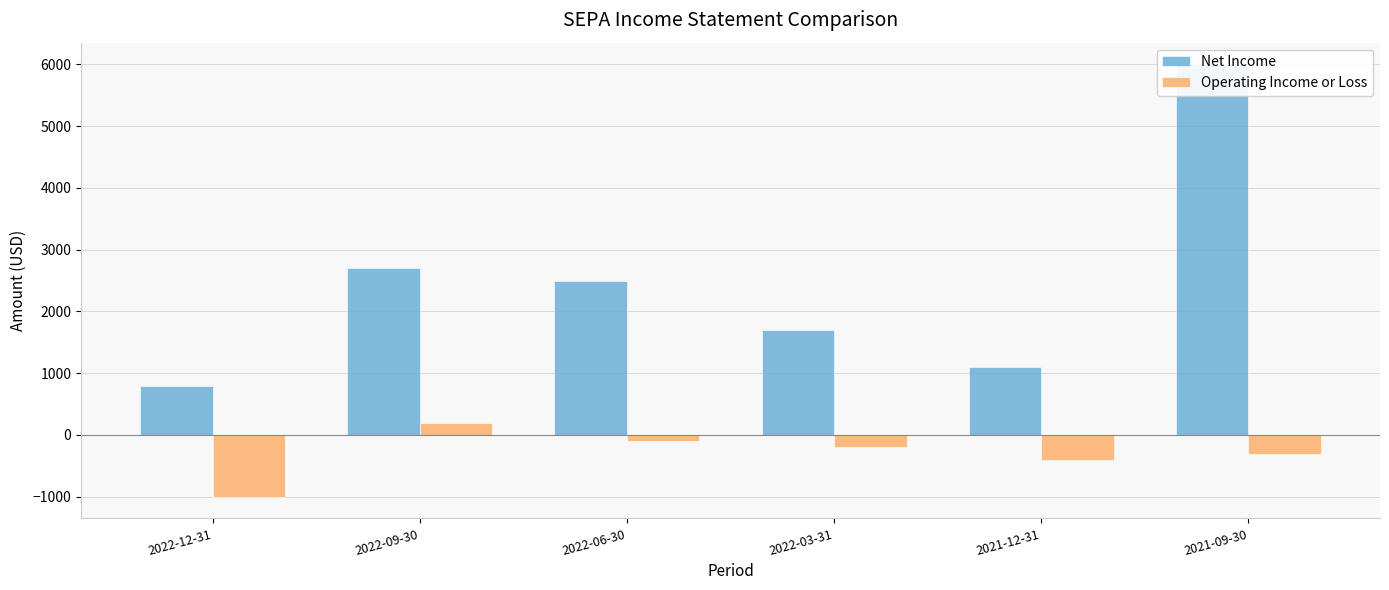

What is the label of the 4th bar from the left?

2022-03-31